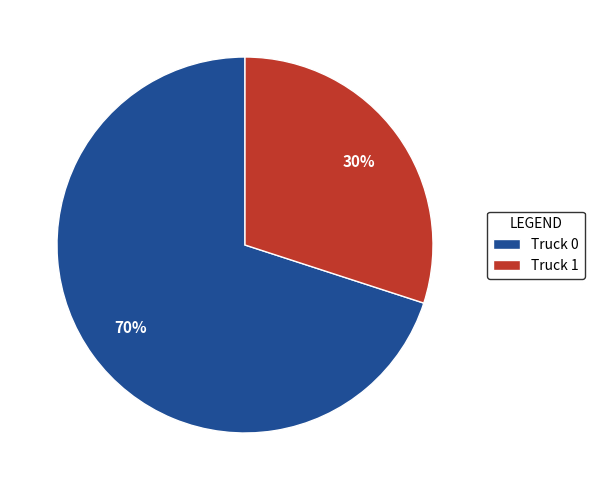

The Truck 0 slice represents 82% of the pie. True or false?

False